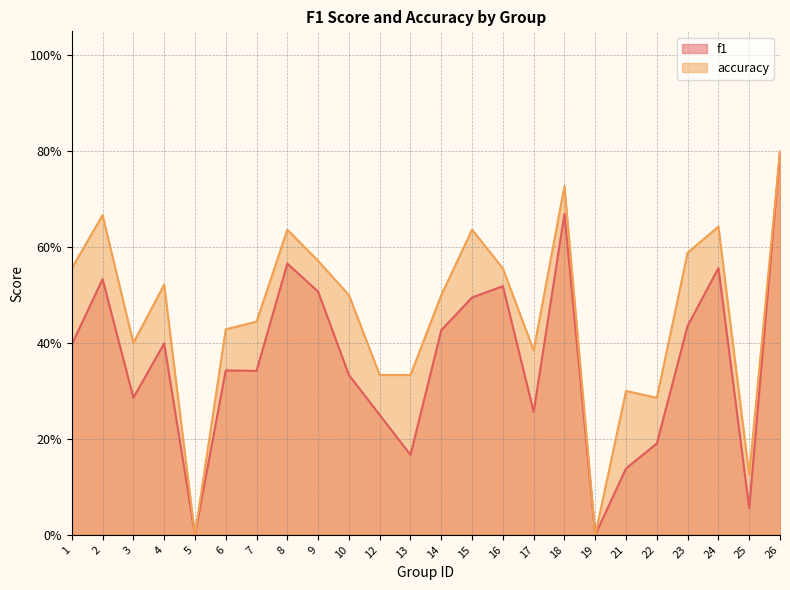

Which has a higher value, 15 or 13?

15